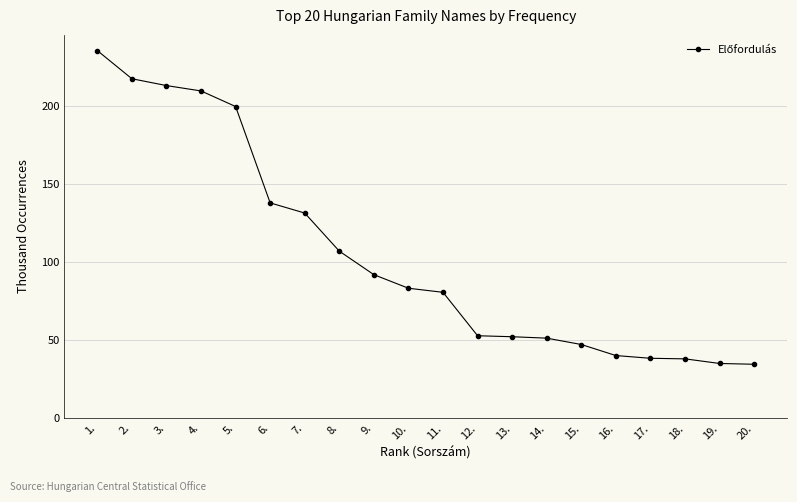

What is the difference between the maximum and minimum values?

200.9